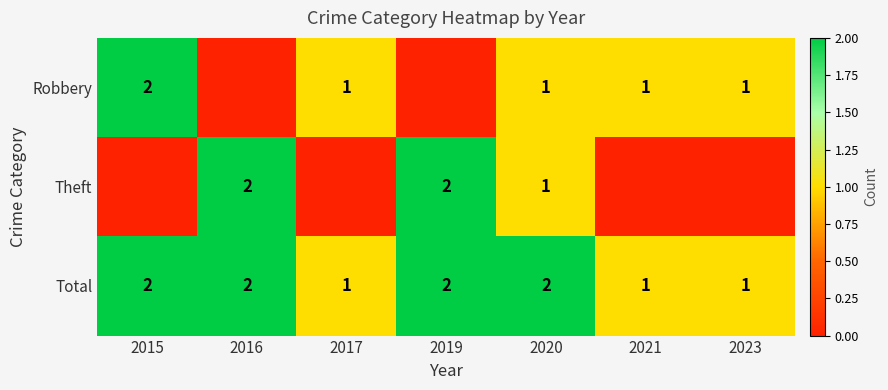

The Total series shows 0 at 2017. True or false?

False